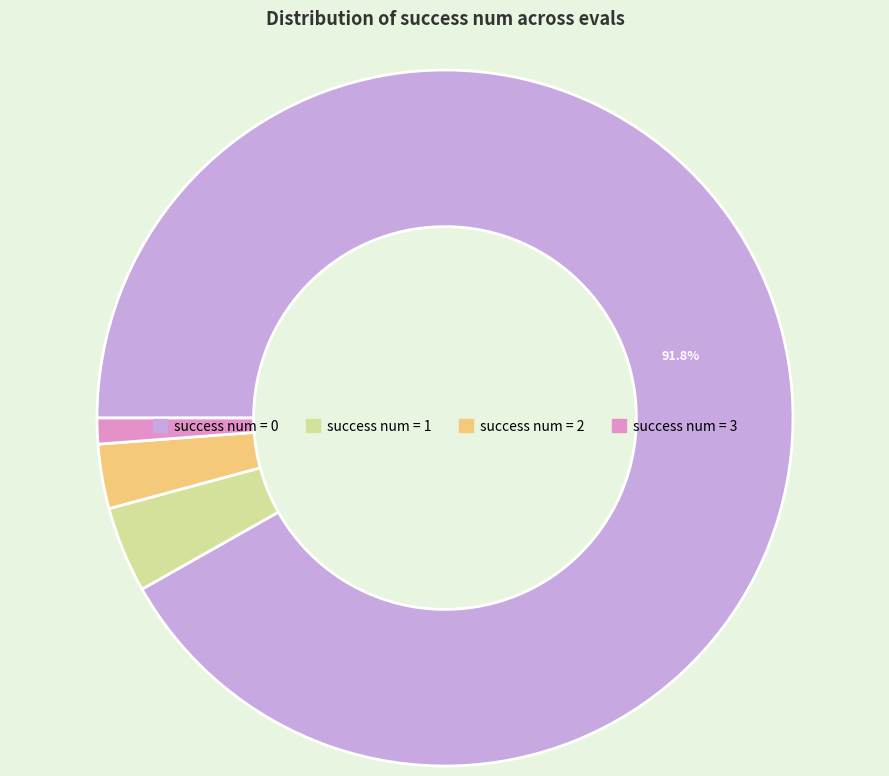

How many slices are in this pie chart?

4